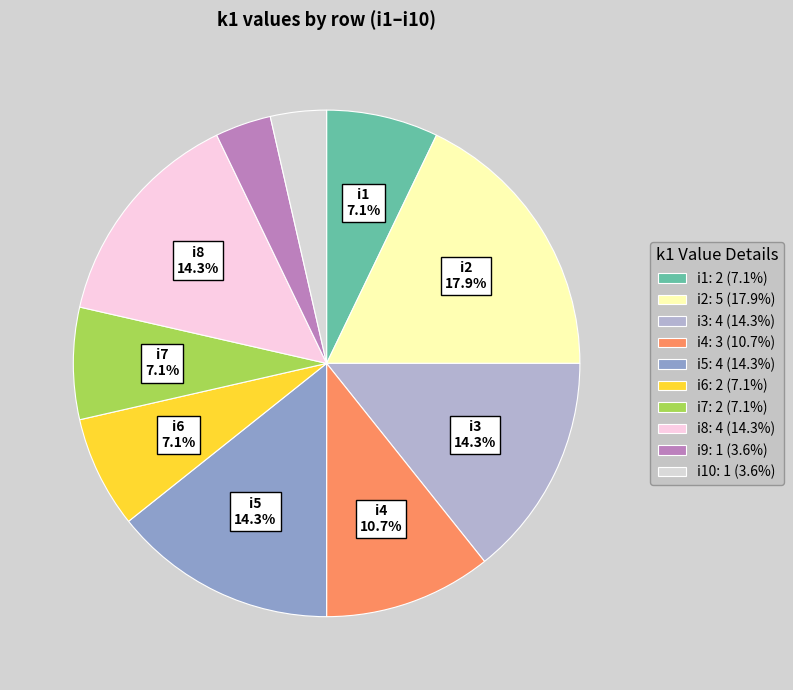

To the nearest percent, what is the difference between the largest and smallest slice percentages?

14%